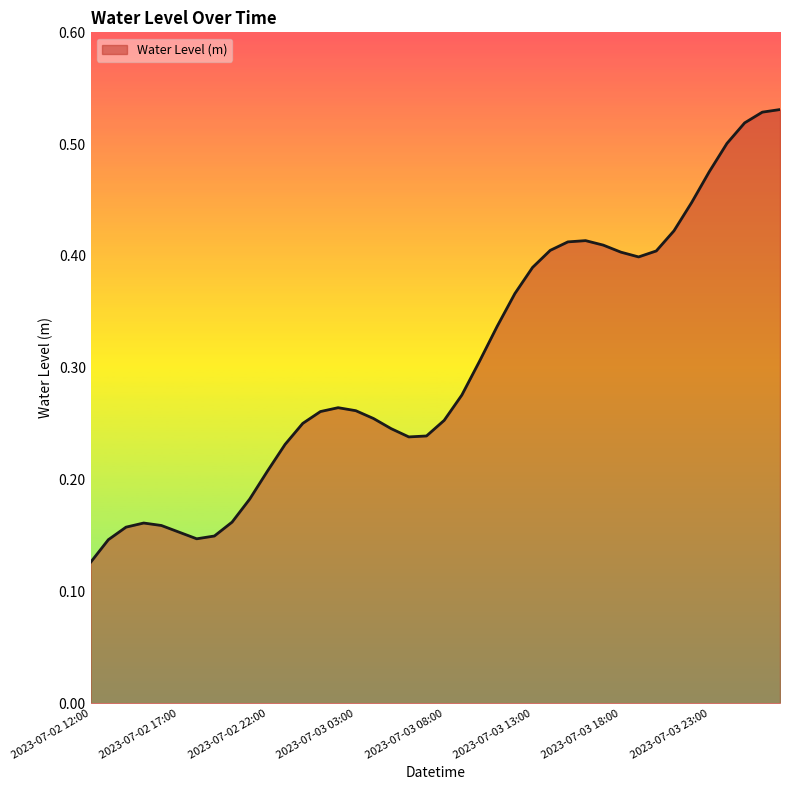

At which category does the data reach its first local peak?

2023-07-02 15:00